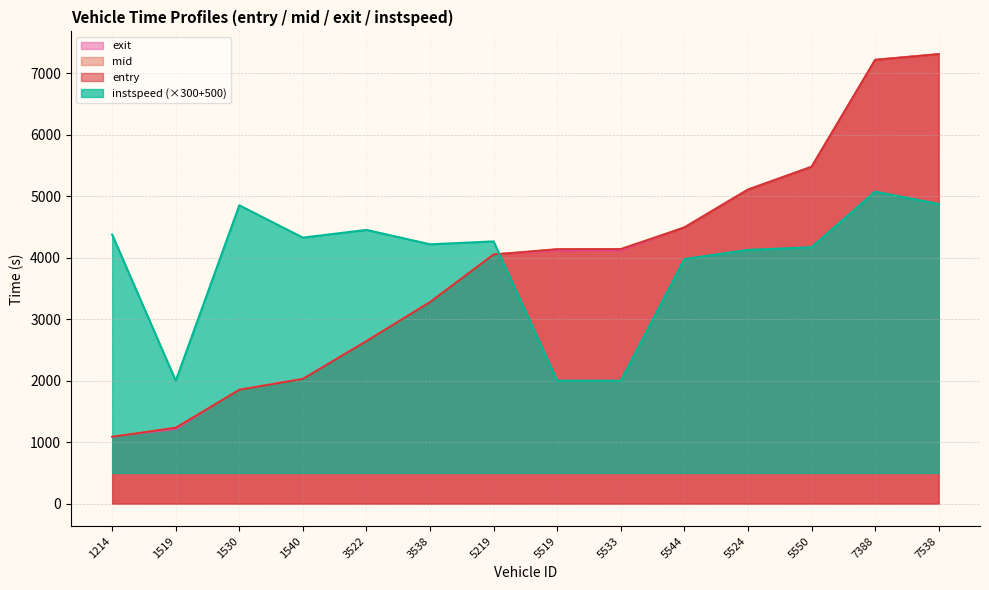

Which has a higher value, 1214 or 5524?

5524